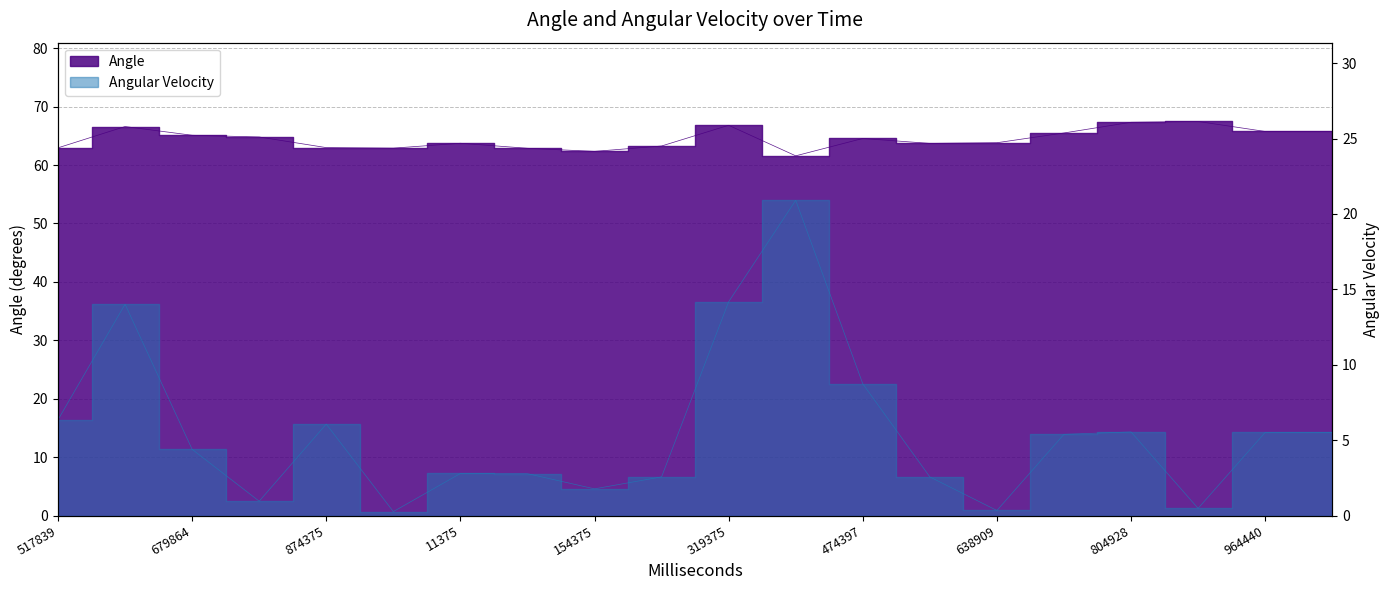

What is the label of the 3rd point from the left?

679864